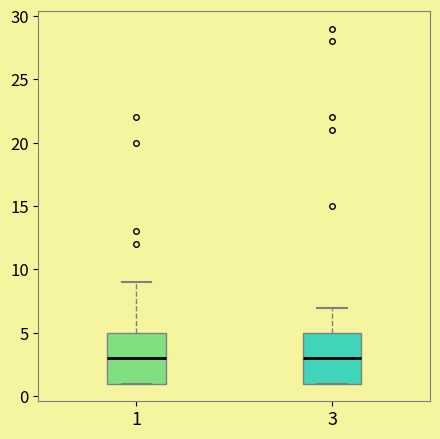

Where is the lower edge of the box at x = 3 on the y-axis? The values are not printed on the chart, so give them approximately, as read against the axis.

1